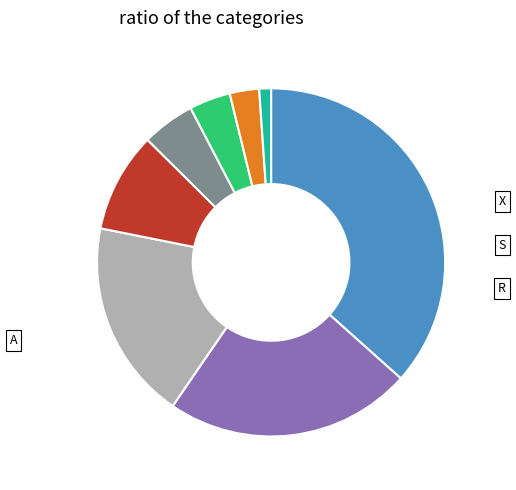

Is there a majority slice in this chart?

No